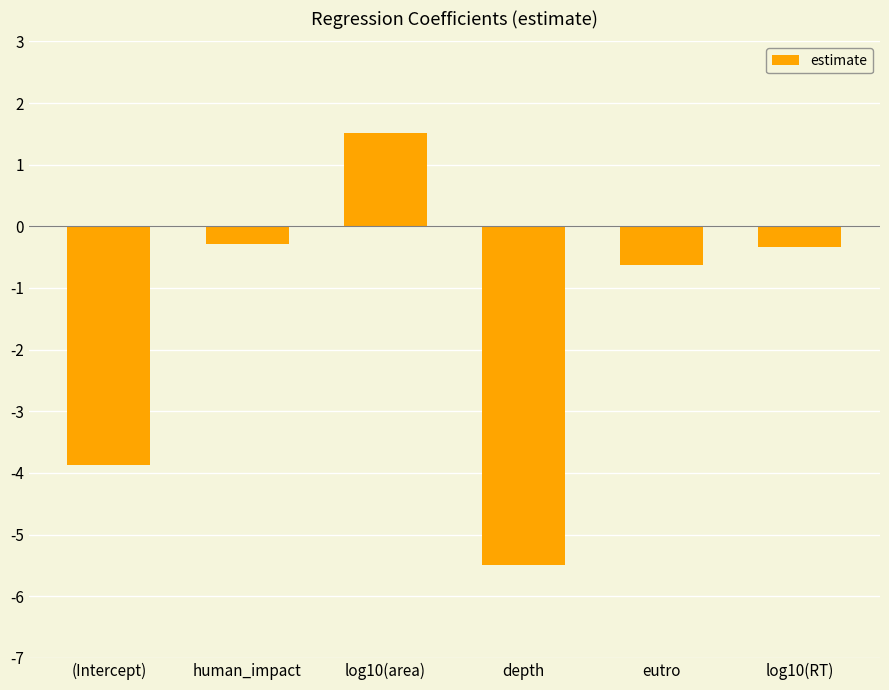

What is the label of the 6th bar from the right?

(Intercept)